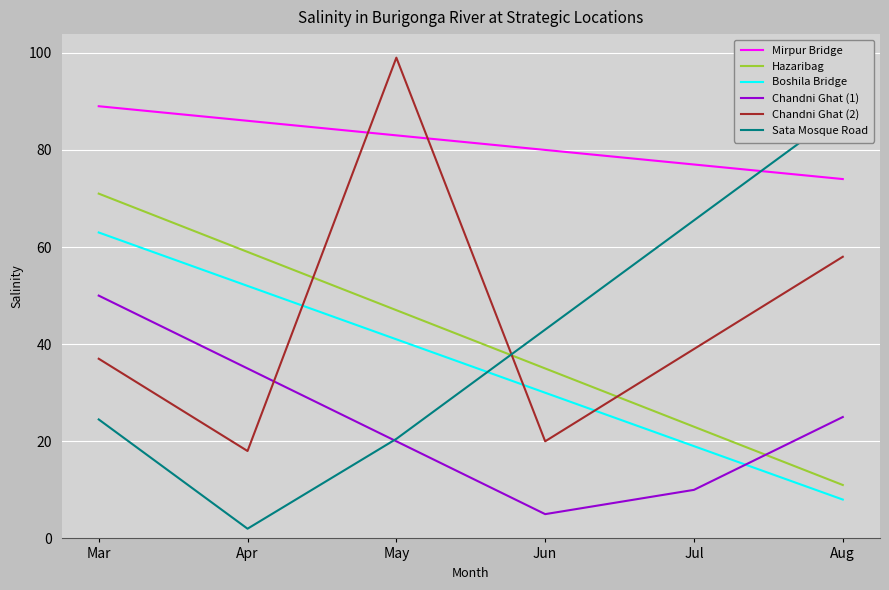

Which series changed the most between Mar and May?

Chandni Ghat (2)